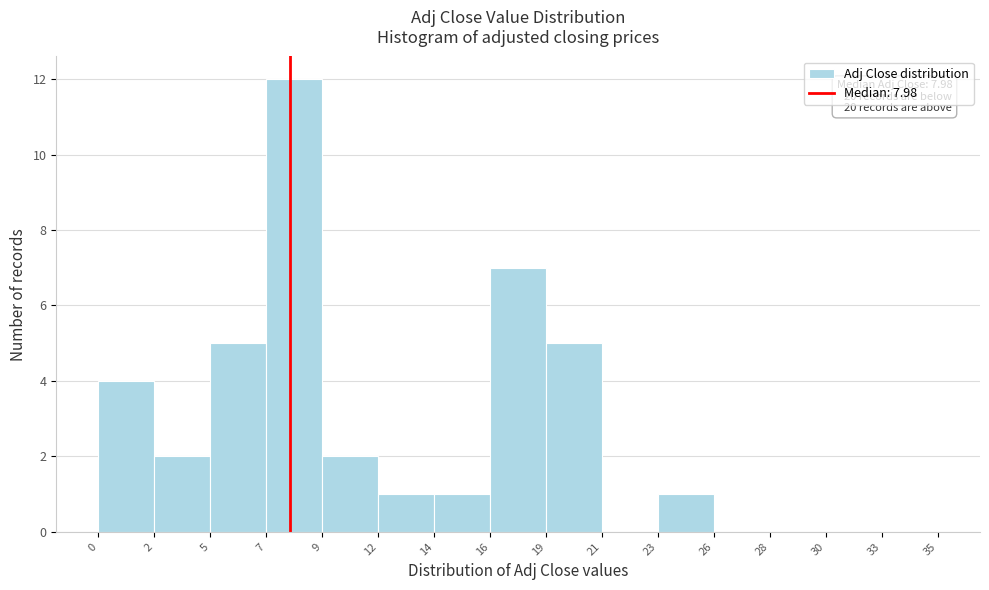

Over which range of the x-axis is the bar tallest?

7 to 9